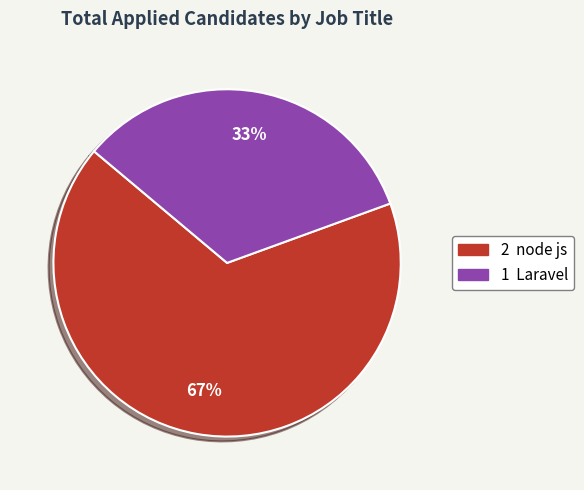

Does any single category account for the majority?

Yes